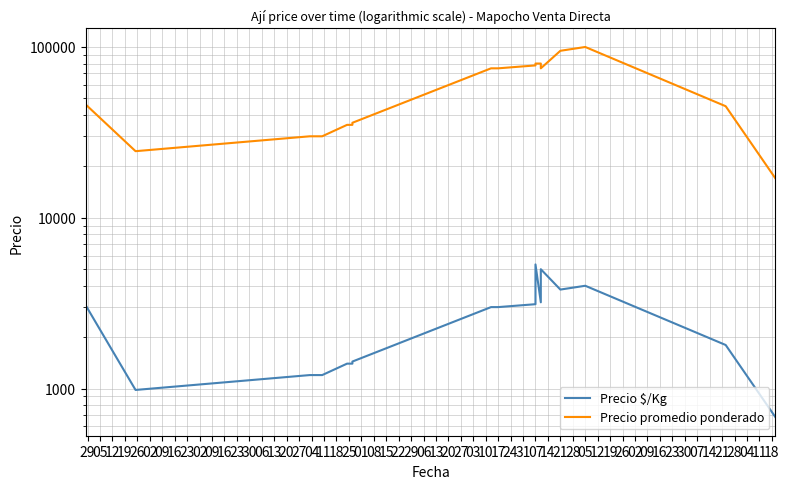

Where is Precio $/Kg nearest to the value 3006?

16